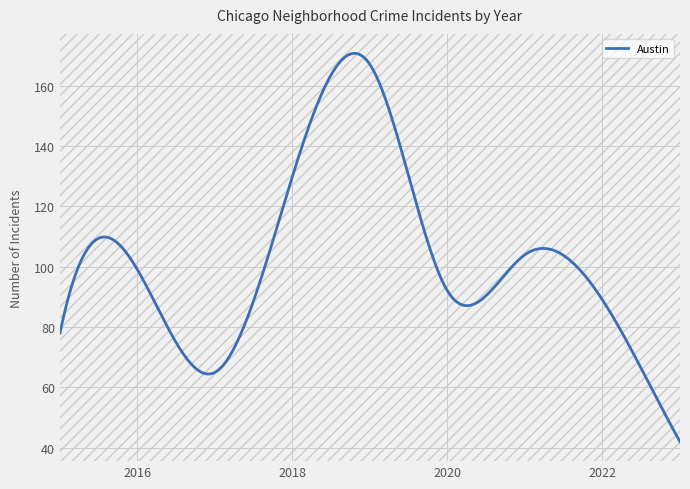

What is the difference between the maximum and minimum values?

128.7